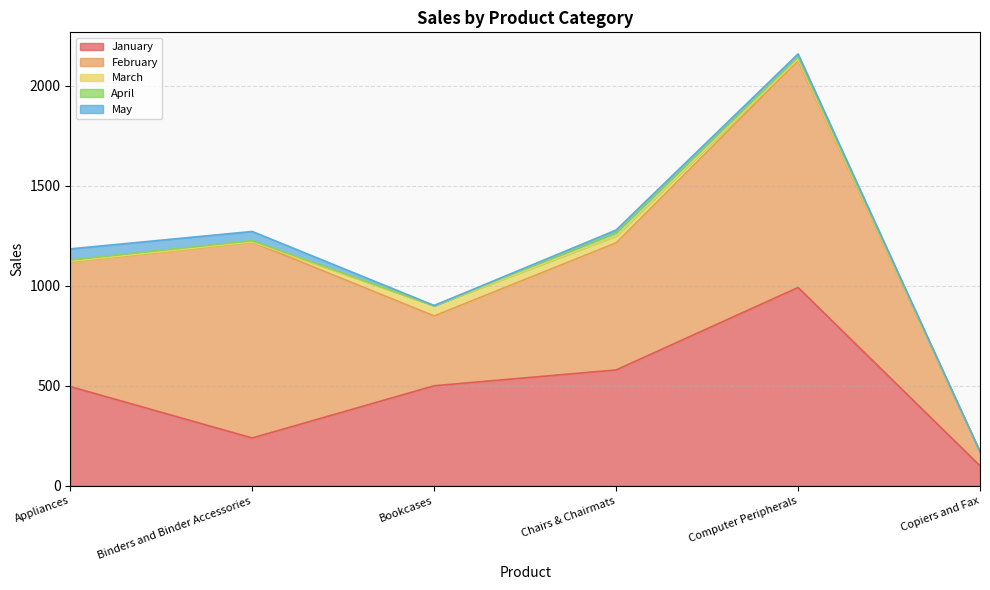

What is the sum of all March values?

97